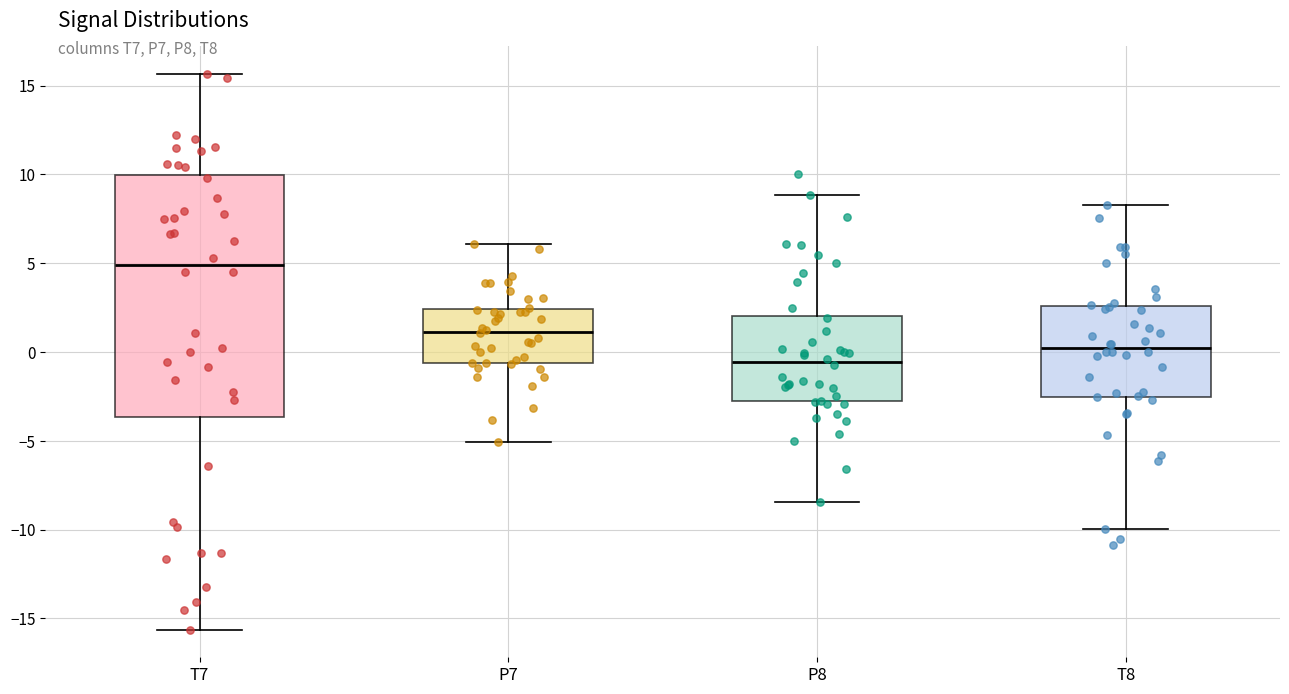

Which box is the tallest, from its lower edge to its upper edge?

T7